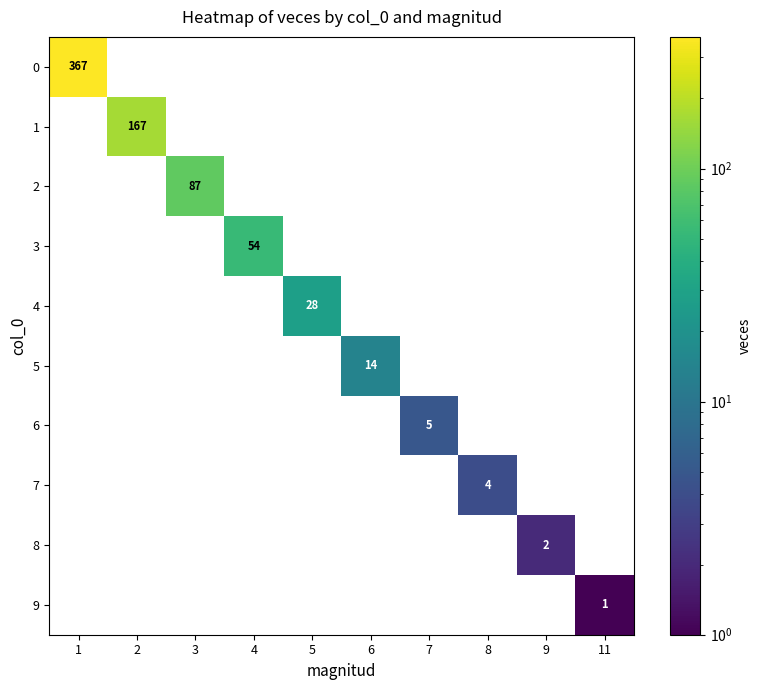

How many values in 6 are above zero?

1